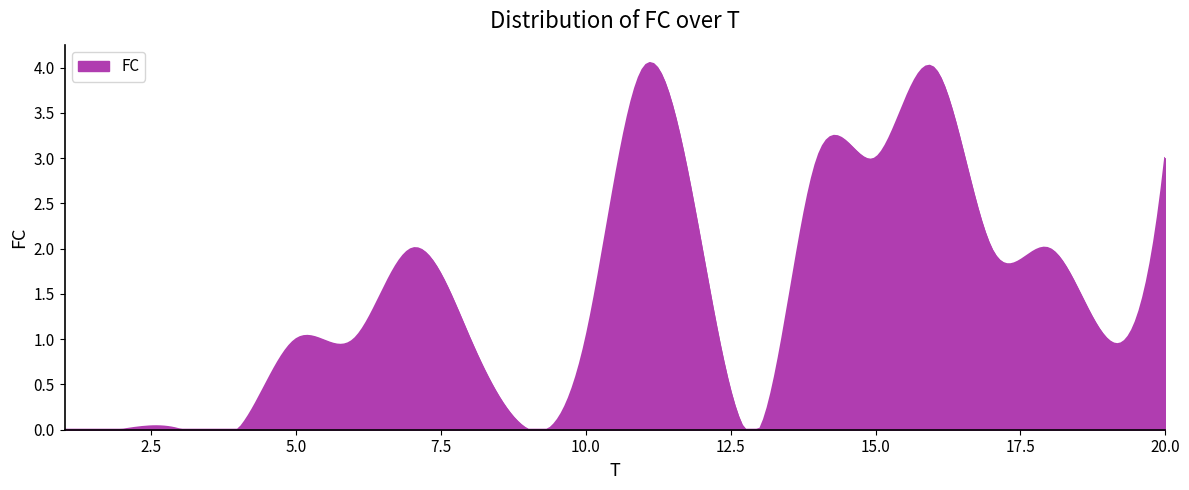

How many lines are shown in the chart?

1